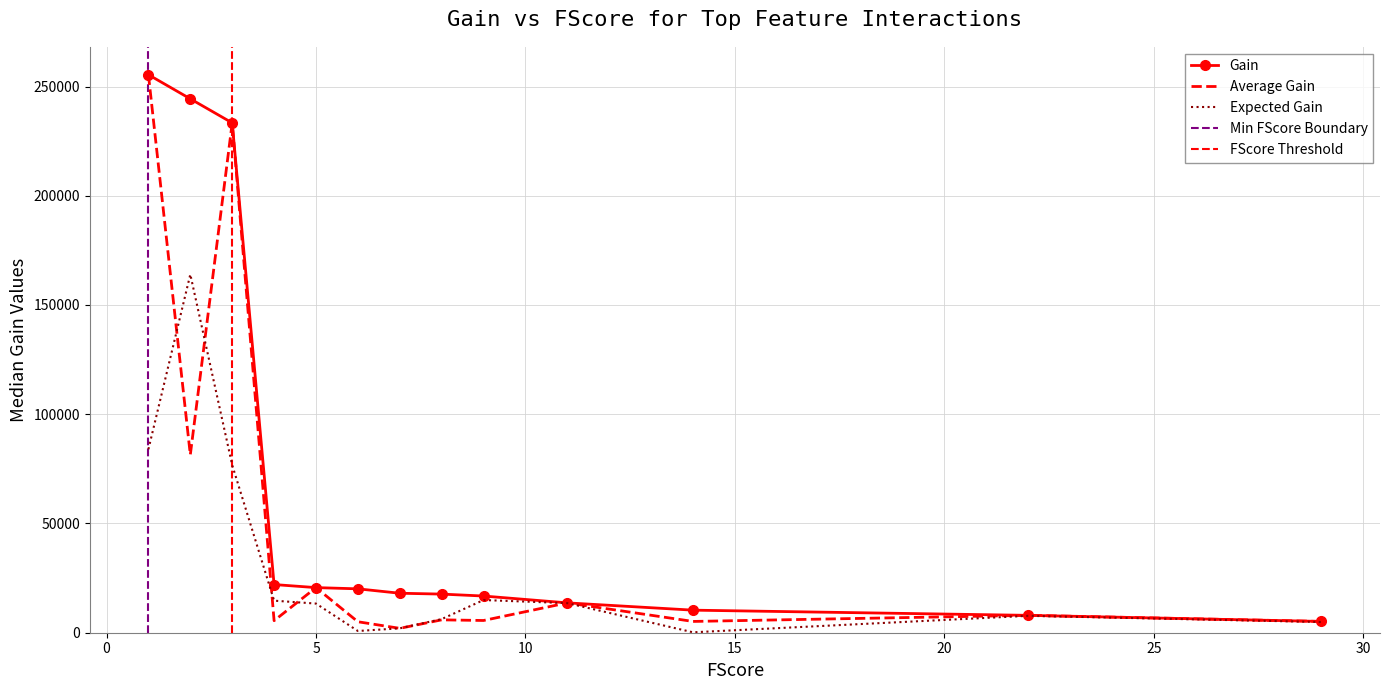

Which series has the largest total across all categories?

Gain